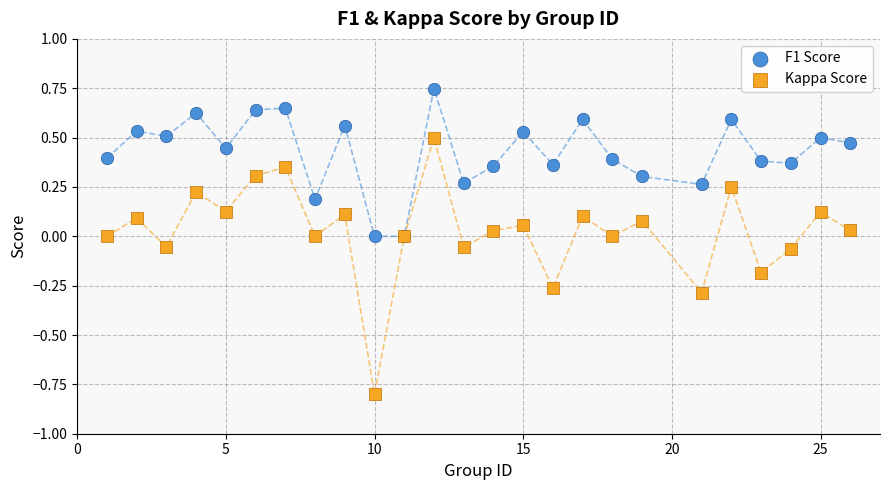

Which series has the largest Y range (max minus min)?

Kappa Score